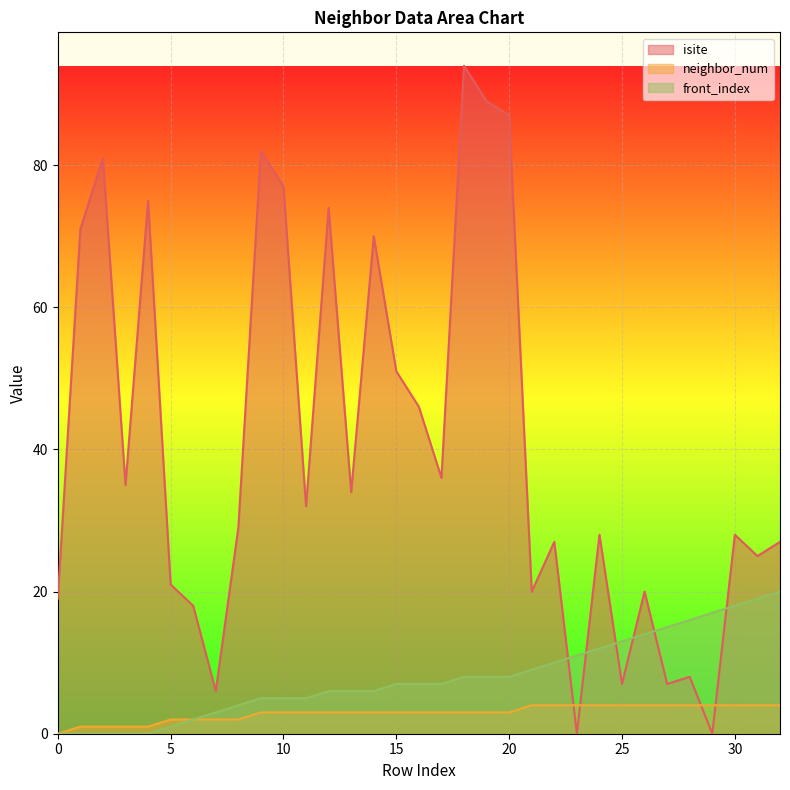

How many lines are shown in the chart?

3